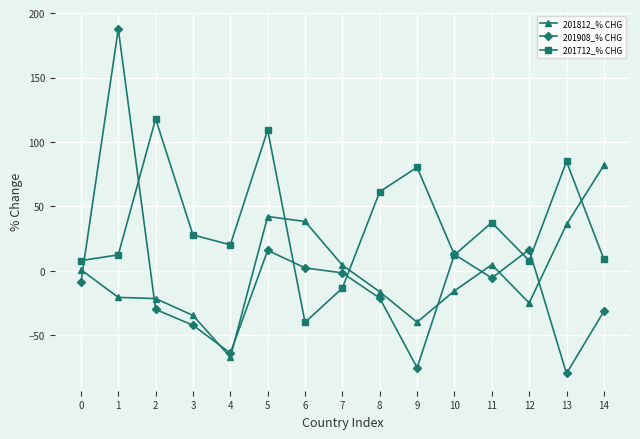

Is this an area chart (filled region under the line)?

No